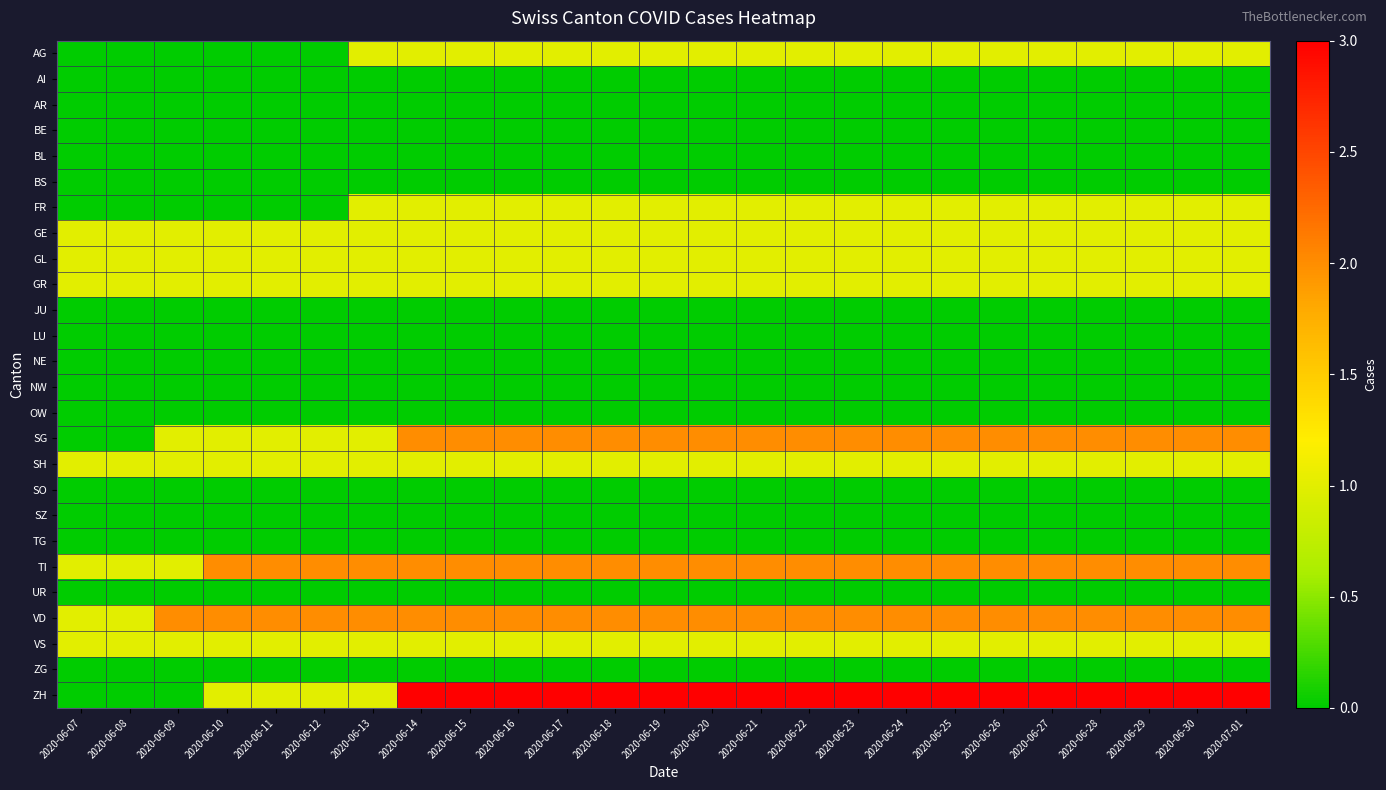

Reading right to left, extract all data points from this chart.

AG: 2020-07-01=1	2020-06-30=1	2020-06-29=1	2020-06-28=1	2020-06-27=1	2020-06-26=1	2020-06-25=1	2020-06-24=1	2020-06-23=1	2020-06-22=1	2020-06-21=1	2020-06-20=1	2020-06-19=1	2020-06-18=1	2020-06-17=1	2020-06-16=1	2020-06-15=1	2020-06-14=1	2020-06-13=1	2020-06-12=0	2020-06-11=0	2020-06-10=0	2020-06-09=0	2020-06-08=0	2020-06-07=0
AI: 2020-07-01=0	2020-06-30=0	2020-06-29=0	2020-06-28=0	2020-06-27=0	2020-06-26=0	2020-06-25=0	2020-06-24=0	2020-06-23=0	2020-06-22=0	2020-06-21=0	2020-06-20=0	2020-06-19=0	2020-06-18=0	2020-06-17=0	2020-06-16=0	2020-06-15=0	2020-06-14=0	2020-06-13=0	2020-06-12=0	2020-06-11=0	2020-06-10=0	2020-06-09=0	2020-06-08=0	2020-06-07=0
AR: 2020-07-01=0	2020-06-30=0	2020-06-29=0	2020-06-28=0	2020-06-27=0	2020-06-26=0	2020-06-25=0	2020-06-24=0	2020-06-23=0	2020-06-22=0	2020-06-21=0	2020-06-20=0	2020-06-19=0	2020-06-18=0	2020-06-17=0	2020-06-16=0	2020-06-15=0	2020-06-14=0	2020-06-13=0	2020-06-12=0	2020-06-11=0	2020-06-10=0	2020-06-09=0	2020-06-08=0	2020-06-07=0
BE: 2020-07-01=0	2020-06-30=0	2020-06-29=0	2020-06-28=0	2020-06-27=0	2020-06-26=0	2020-06-25=0	2020-06-24=0	2020-06-23=0	2020-06-22=0	2020-06-21=0	2020-06-20=0	2020-06-19=0	2020-06-18=0	2020-06-17=0	2020-06-16=0	2020-06-15=0	2020-06-14=0	2020-06-13=0	2020-06-12=0	2020-06-11=0	2020-06-10=0	2020-06-09=0	2020-06-08=0	2020-06-07=0
BL: 2020-07-01=0	2020-06-30=0	2020-06-29=0	2020-06-28=0	2020-06-27=0	2020-06-26=0	2020-06-25=0	2020-06-24=0	2020-06-23=0	2020-06-22=0	2020-06-21=0	2020-06-20=0	2020-06-19=0	2020-06-18=0	2020-06-17=0	2020-06-16=0	2020-06-15=0	2020-06-14=0	2020-06-13=0	2020-06-12=0	2020-06-11=0	2020-06-10=0	2020-06-09=0	2020-06-08=0	2020-06-07=0
BS: 2020-07-01=0	2020-06-30=0	2020-06-29=0	2020-06-28=0	2020-06-27=0	2020-06-26=0	2020-06-25=0	2020-06-24=0	2020-06-23=0	2020-06-22=0	2020-06-21=0	2020-06-20=0	2020-06-19=0	2020-06-18=0	2020-06-17=0	2020-06-16=0	2020-06-15=0	2020-06-14=0	2020-06-13=0	2020-06-12=0	2020-06-11=0	2020-06-10=0	2020-06-09=0	2020-06-08=0	2020-06-07=0
FR: 2020-07-01=1	2020-06-30=1	2020-06-29=1	2020-06-28=1	2020-06-27=1	2020-06-26=1	2020-06-25=1	2020-06-24=1	2020-06-23=1	2020-06-22=1	2020-06-21=1	2020-06-20=1	2020-06-19=1	2020-06-18=1	2020-06-17=1	2020-06-16=1	2020-06-15=1	2020-06-14=1	2020-06-13=1	2020-06-12=0	2020-06-11=0	2020-06-10=0	2020-06-09=0	2020-06-08=0	2020-06-07=0
GE: 2020-07-01=1	2020-06-30=1	2020-06-29=1	2020-06-28=1	2020-06-27=1	2020-06-26=1	2020-06-25=1	2020-06-24=1	2020-06-23=1	2020-06-22=1	2020-06-21=1	2020-06-20=1	2020-06-19=1	2020-06-18=1	2020-06-17=1	2020-06-16=1	2020-06-15=1	2020-06-14=1	2020-06-13=1	2020-06-12=1	2020-06-11=1	2020-06-10=1	2020-06-09=1	2020-06-08=1	2020-06-07=1
GL: 2020-07-01=1	2020-06-30=1	2020-06-29=1	2020-06-28=1	2020-06-27=1	2020-06-26=1	2020-06-25=1	2020-06-24=1	2020-06-23=1	2020-06-22=1	2020-06-21=1	2020-06-20=1	2020-06-19=1	2020-06-18=1	2020-06-17=1	2020-06-16=1	2020-06-15=1	2020-06-14=1	2020-06-13=1	2020-06-12=1	2020-06-11=1	2020-06-10=1	2020-06-09=1	2020-06-08=1	2020-06-07=1
GR: 2020-07-01=1	2020-06-30=1	2020-06-29=1	2020-06-28=1	2020-06-27=1	2020-06-26=1	2020-06-25=1	2020-06-24=1	2020-06-23=1	2020-06-22=1	2020-06-21=1	2020-06-20=1	2020-06-19=1	2020-06-18=1	2020-06-17=1	2020-06-16=1	2020-06-15=1	2020-06-14=1	2020-06-13=1	2020-06-12=1	2020-06-11=1	2020-06-10=1	2020-06-09=1	2020-06-08=1	2020-06-07=1
JU: 2020-07-01=0	2020-06-30=0	2020-06-29=0	2020-06-28=0	2020-06-27=0	2020-06-26=0	2020-06-25=0	2020-06-24=0	2020-06-23=0	2020-06-22=0	2020-06-21=0	2020-06-20=0	2020-06-19=0	2020-06-18=0	2020-06-17=0	2020-06-16=0	2020-06-15=0	2020-06-14=0	2020-06-13=0	2020-06-12=0	2020-06-11=0	2020-06-10=0	2020-06-09=0	2020-06-08=0	2020-06-07=0
LU: 2020-07-01=0	2020-06-30=0	2020-06-29=0	2020-06-28=0	2020-06-27=0	2020-06-26=0	2020-06-25=0	2020-06-24=0	2020-06-23=0	2020-06-22=0	2020-06-21=0	2020-06-20=0	2020-06-19=0	2020-06-18=0	2020-06-17=0	2020-06-16=0	2020-06-15=0	2020-06-14=0	2020-06-13=0	2020-06-12=0	2020-06-11=0	2020-06-10=0	2020-06-09=0	2020-06-08=0	2020-06-07=0
NE: 2020-07-01=0	2020-06-30=0	2020-06-29=0	2020-06-28=0	2020-06-27=0	2020-06-26=0	2020-06-25=0	2020-06-24=0	2020-06-23=0	2020-06-22=0	2020-06-21=0	2020-06-20=0	2020-06-19=0	2020-06-18=0	2020-06-17=0	2020-06-16=0	2020-06-15=0	2020-06-14=0	2020-06-13=0	2020-06-12=0	2020-06-11=0	2020-06-10=0	2020-06-09=0	2020-06-08=0	2020-06-07=0
NW: 2020-07-01=0	2020-06-30=0	2020-06-29=0	2020-06-28=0	2020-06-27=0	2020-06-26=0	2020-06-25=0	2020-06-24=0	2020-06-23=0	2020-06-22=0	2020-06-21=0	2020-06-20=0	2020-06-19=0	2020-06-18=0	2020-06-17=0	2020-06-16=0	2020-06-15=0	2020-06-14=0	2020-06-13=0	2020-06-12=0	2020-06-11=0	2020-06-10=0	2020-06-09=0	2020-06-08=0	2020-06-07=0
OW: 2020-07-01=0	2020-06-30=0	2020-06-29=0	2020-06-28=0	2020-06-27=0	2020-06-26=0	2020-06-25=0	2020-06-24=0	2020-06-23=0	2020-06-22=0	2020-06-21=0	2020-06-20=0	2020-06-19=0	2020-06-18=0	2020-06-17=0	2020-06-16=0	2020-06-15=0	2020-06-14=0	2020-06-13=0	2020-06-12=0	2020-06-11=0	2020-06-10=0	2020-06-09=0	2020-06-08=0	2020-06-07=0
SG: 2020-07-01=2	2020-06-30=2	2020-06-29=2	2020-06-28=2	2020-06-27=2	2020-06-26=2	2020-06-25=2	2020-06-24=2	2020-06-23=2	2020-06-22=2	2020-06-21=2	2020-06-20=2	2020-06-19=2	2020-06-18=2	2020-06-17=2	2020-06-16=2	2020-06-15=2	2020-06-14=2	2020-06-13=1	2020-06-12=1	2020-06-11=1	2020-06-10=1	2020-06-09=1	2020-06-08=0	2020-06-07=0
SH: 2020-07-01=1	2020-06-30=1	2020-06-29=1	2020-06-28=1	2020-06-27=1	2020-06-26=1	2020-06-25=1	2020-06-24=1	2020-06-23=1	2020-06-22=1	2020-06-21=1	2020-06-20=1	2020-06-19=1	2020-06-18=1	2020-06-17=1	2020-06-16=1	2020-06-15=1	2020-06-14=1	2020-06-13=1	2020-06-12=1	2020-06-11=1	2020-06-10=1	2020-06-09=1	2020-06-08=1	2020-06-07=1
SO: 2020-07-01=0	2020-06-30=0	2020-06-29=0	2020-06-28=0	2020-06-27=0	2020-06-26=0	2020-06-25=0	2020-06-24=0	2020-06-23=0	2020-06-22=0	2020-06-21=0	2020-06-20=0	2020-06-19=0	2020-06-18=0	2020-06-17=0	2020-06-16=0	2020-06-15=0	2020-06-14=0	2020-06-13=0	2020-06-12=0	2020-06-11=0	2020-06-10=0	2020-06-09=0	2020-06-08=0	2020-06-07=0
SZ: 2020-07-01=0	2020-06-30=0	2020-06-29=0	2020-06-28=0	2020-06-27=0	2020-06-26=0	2020-06-25=0	2020-06-24=0	2020-06-23=0	2020-06-22=0	2020-06-21=0	2020-06-20=0	2020-06-19=0	2020-06-18=0	2020-06-17=0	2020-06-16=0	2020-06-15=0	2020-06-14=0	2020-06-13=0	2020-06-12=0	2020-06-11=0	2020-06-10=0	2020-06-09=0	2020-06-08=0	2020-06-07=0
TG: 2020-07-01=0	2020-06-30=0	2020-06-29=0	2020-06-28=0	2020-06-27=0	2020-06-26=0	2020-06-25=0	2020-06-24=0	2020-06-23=0	2020-06-22=0	2020-06-21=0	2020-06-20=0	2020-06-19=0	2020-06-18=0	2020-06-17=0	2020-06-16=0	2020-06-15=0	2020-06-14=0	2020-06-13=0	2020-06-12=0	2020-06-11=0	2020-06-10=0	2020-06-09=0	2020-06-08=0	2020-06-07=0
TI: 2020-07-01=2	2020-06-30=2	2020-06-29=2	2020-06-28=2	2020-06-27=2	2020-06-26=2	2020-06-25=2	2020-06-24=2	2020-06-23=2	2020-06-22=2	2020-06-21=2	2020-06-20=2	2020-06-19=2	2020-06-18=2	2020-06-17=2	2020-06-16=2	2020-06-15=2	2020-06-14=2	2020-06-13=2	2020-06-12=2	2020-06-11=2	2020-06-10=2	2020-06-09=1	2020-06-08=1	2020-06-07=1
UR: 2020-07-01=0	2020-06-30=0	2020-06-29=0	2020-06-28=0	2020-06-27=0	2020-06-26=0	2020-06-25=0	2020-06-24=0	2020-06-23=0	2020-06-22=0	2020-06-21=0	2020-06-20=0	2020-06-19=0	2020-06-18=0	2020-06-17=0	2020-06-16=0	2020-06-15=0	2020-06-14=0	2020-06-13=0	2020-06-12=0	2020-06-11=0	2020-06-10=0	2020-06-09=0	2020-06-08=0	2020-06-07=0
VD: 2020-07-01=2	2020-06-30=2	2020-06-29=2	2020-06-28=2	2020-06-27=2	2020-06-26=2	2020-06-25=2	2020-06-24=2	2020-06-23=2	2020-06-22=2	2020-06-21=2	2020-06-20=2	2020-06-19=2	2020-06-18=2	2020-06-17=2	2020-06-16=2	2020-06-15=2	2020-06-14=2	2020-06-13=2	2020-06-12=2	2020-06-11=2	2020-06-10=2	2020-06-09=2	2020-06-08=1	2020-06-07=1
VS: 2020-07-01=1	2020-06-30=1	2020-06-29=1	2020-06-28=1	2020-06-27=1	2020-06-26=1	2020-06-25=1	2020-06-24=1	2020-06-23=1	2020-06-22=1	2020-06-21=1	2020-06-20=1	2020-06-19=1	2020-06-18=1	2020-06-17=1	2020-06-16=1	2020-06-15=1	2020-06-14=1	2020-06-13=1	2020-06-12=1	2020-06-11=1	2020-06-10=1	2020-06-09=1	2020-06-08=1	2020-06-07=1
ZG: 2020-07-01=0	2020-06-30=0	2020-06-29=0	2020-06-28=0	2020-06-27=0	2020-06-26=0	2020-06-25=0	2020-06-24=0	2020-06-23=0	2020-06-22=0	2020-06-21=0	2020-06-20=0	2020-06-19=0	2020-06-18=0	2020-06-17=0	2020-06-16=0	2020-06-15=0	2020-06-14=0	2020-06-13=0	2020-06-12=0	2020-06-11=0	2020-06-10=0	2020-06-09=0	2020-06-08=0	2020-06-07=0
ZH: 2020-07-01=3	2020-06-30=3	2020-06-29=3	2020-06-28=3	2020-06-27=3	2020-06-26=3	2020-06-25=3	2020-06-24=3	2020-06-23=3	2020-06-22=3	2020-06-21=3	2020-06-20=3	2020-06-19=3	2020-06-18=3	2020-06-17=3	2020-06-16=3	2020-06-15=3	2020-06-14=3	2020-06-13=1	2020-06-12=1	2020-06-11=1	2020-06-10=1	2020-06-09=0	2020-06-08=0	2020-06-07=0